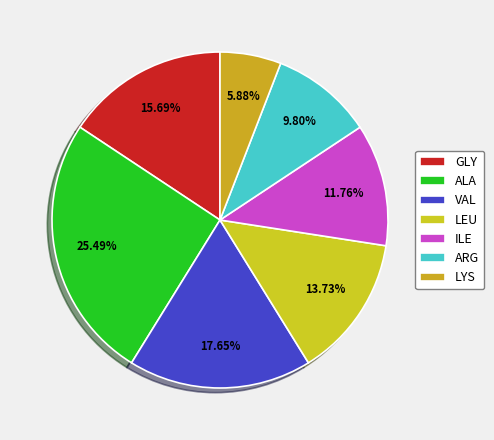

How many segments does this pie chart have?

7